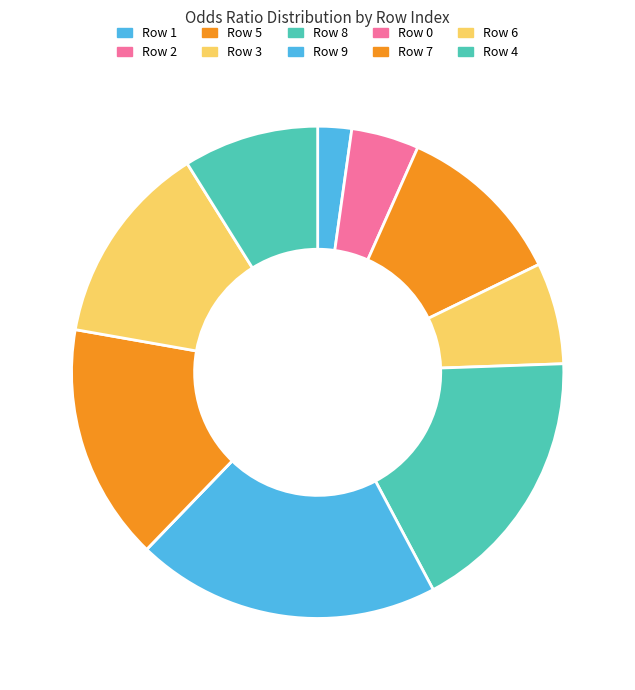

Does Row 1 account for over 50% of the chart?

No